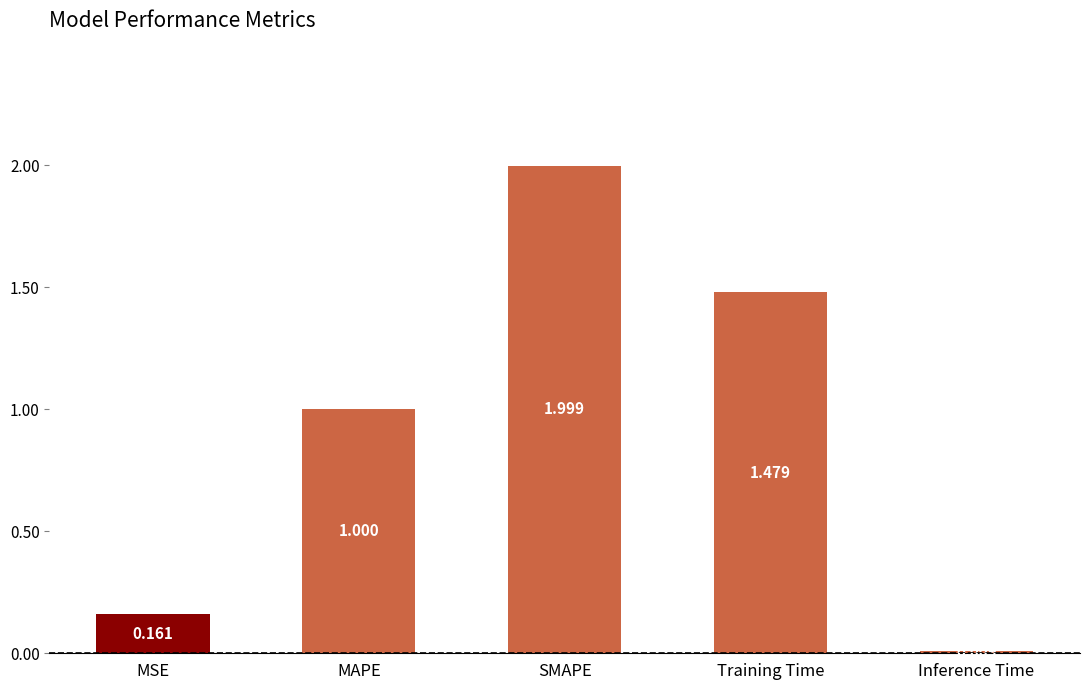

Between SMAPE and Inference Time, which is larger?

SMAPE